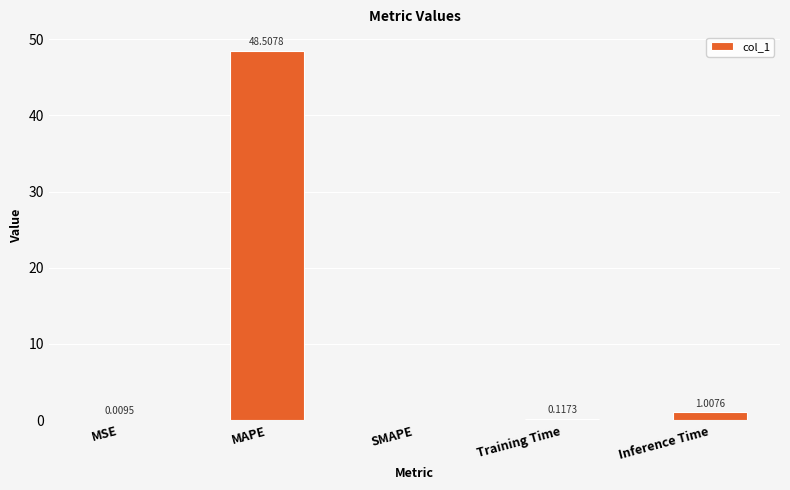

Is it true that the value at SMAPE is -29.5?

False